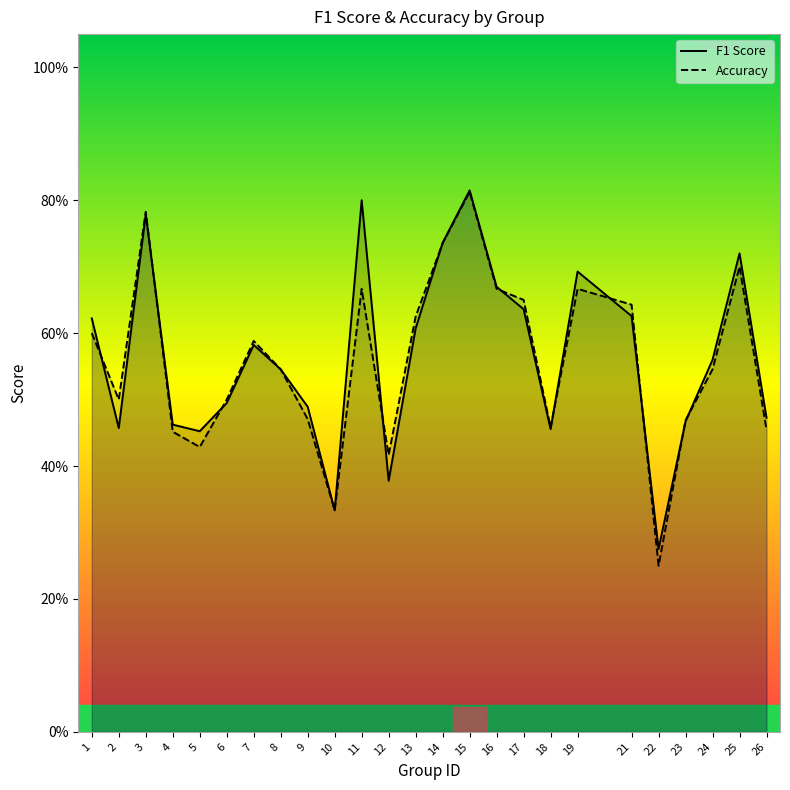

Reading right to left, extract all data points from this chart.

F1 Score: 0.5	0.7	0.6	0.5	0.3	0.6	0.7	0.5	0.6	0.7	0.8	0.7	0.6	0.4	0.8	0.3	0.5	0.5	0.6	0.5	0.5	0.5	0.8	0.5	0.6
Accuracy: 0.5	0.7	0.5	0.5	0.2	0.6	0.7	0.5	0.7	0.7	0.8	0.7	0.6	0.4	0.7	0.3	0.5	0.5	0.6	0.5	0.4	0.5	0.8	0.5	0.6